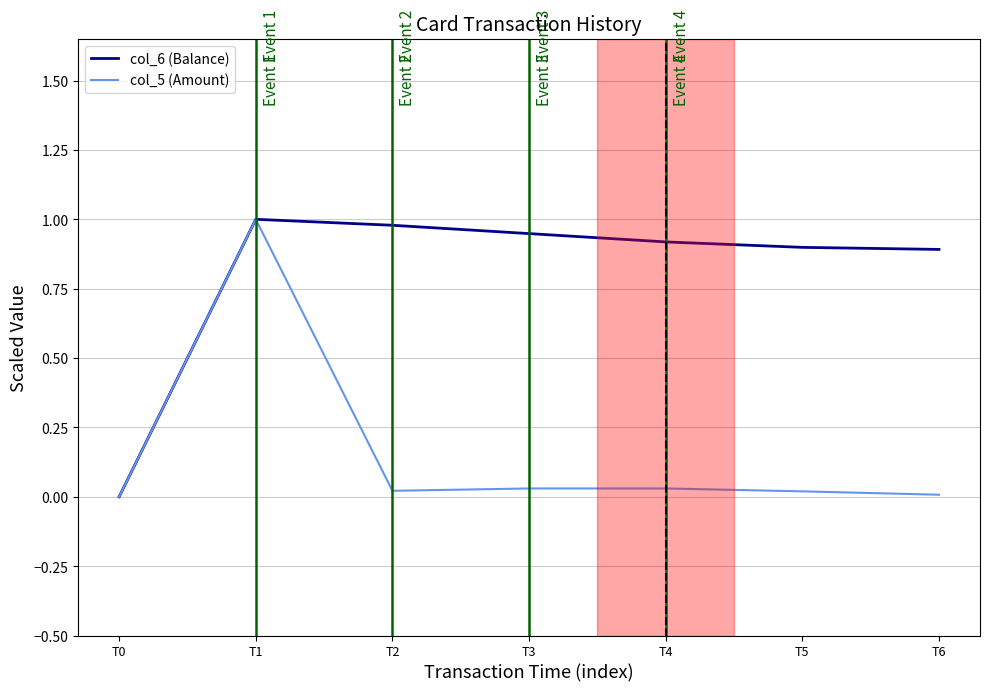

What is the sum of the col_6 (Balance) values at T6 and T4?

1.8